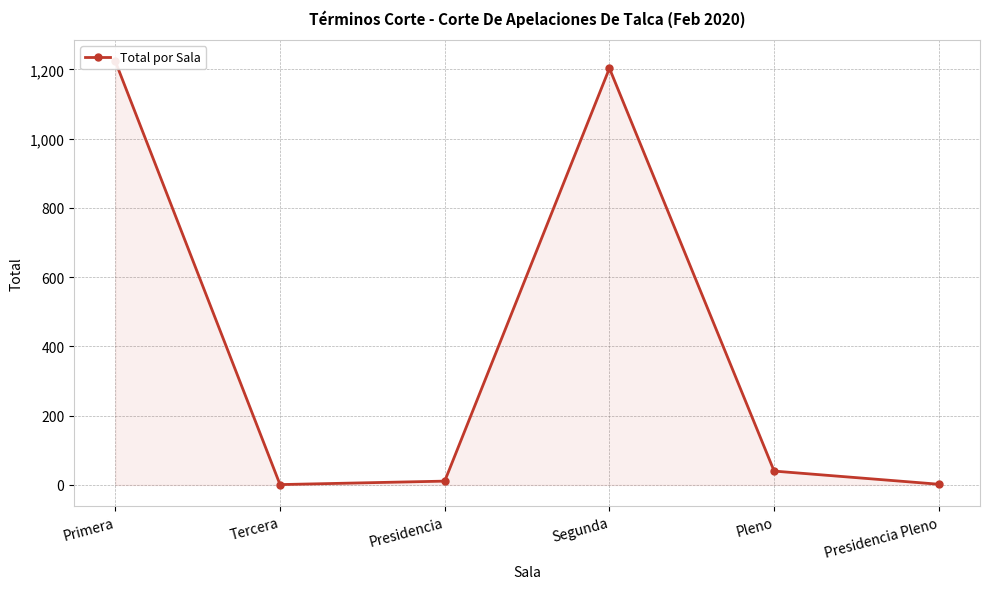

What is the label of the 6th point from the right?

Primera